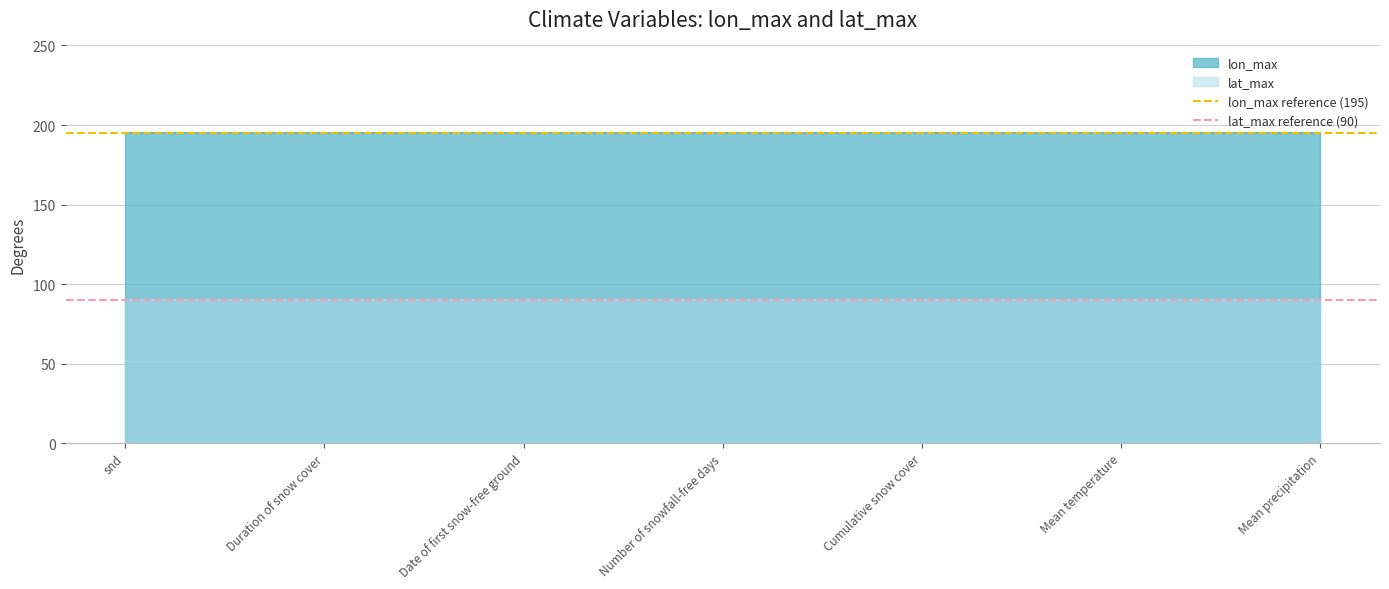

Which category has the highest value across all series?

snd